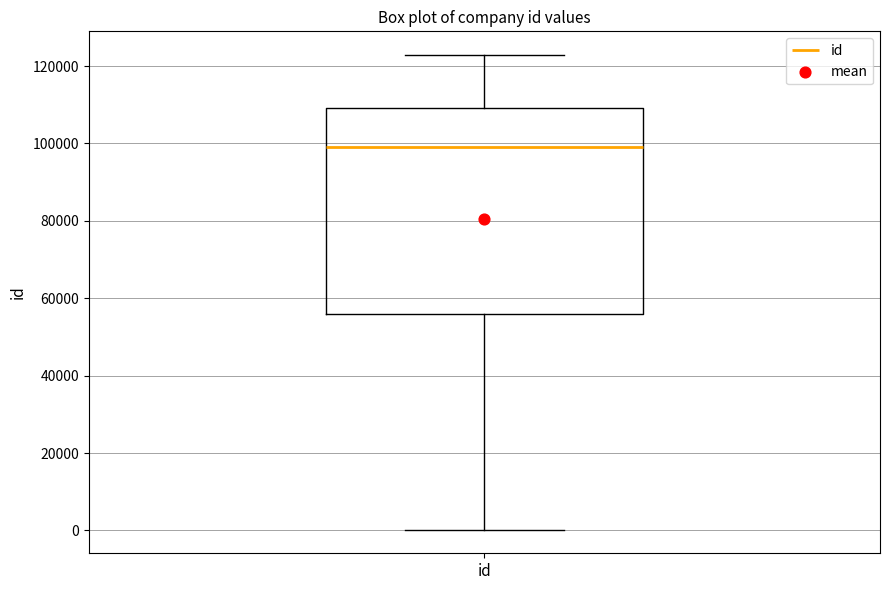

Read this box plot against the y-axis: the position of the median line, the range covered by the box, and the ends of both whiskers. The values are not printed on the chart, so give them approximately, as read against the axis.

median 98000, box 56000 to 110000, whiskers 0 to 122000